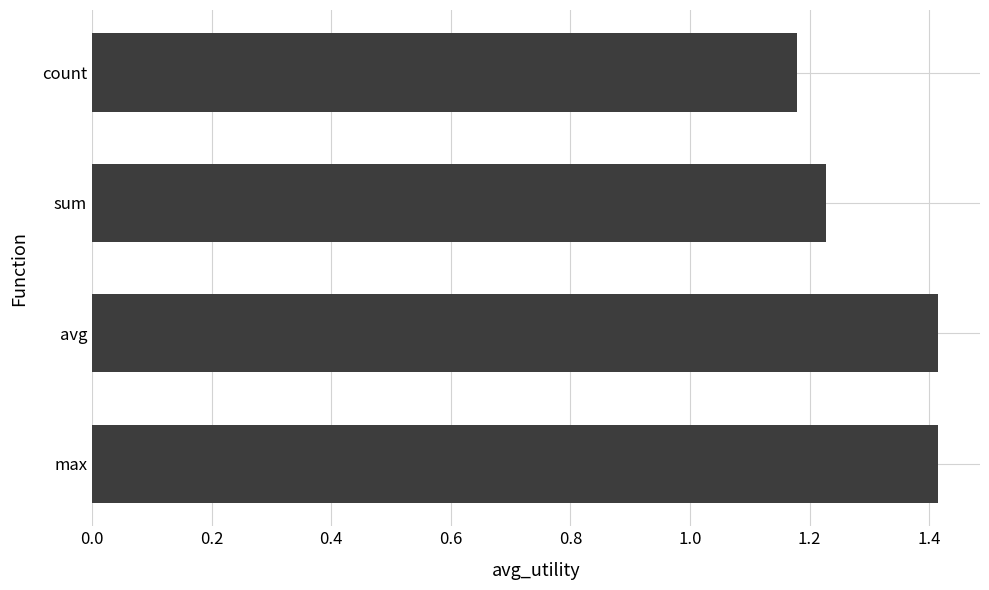

The chart shows a value of 1.6 at count. True or false?

False